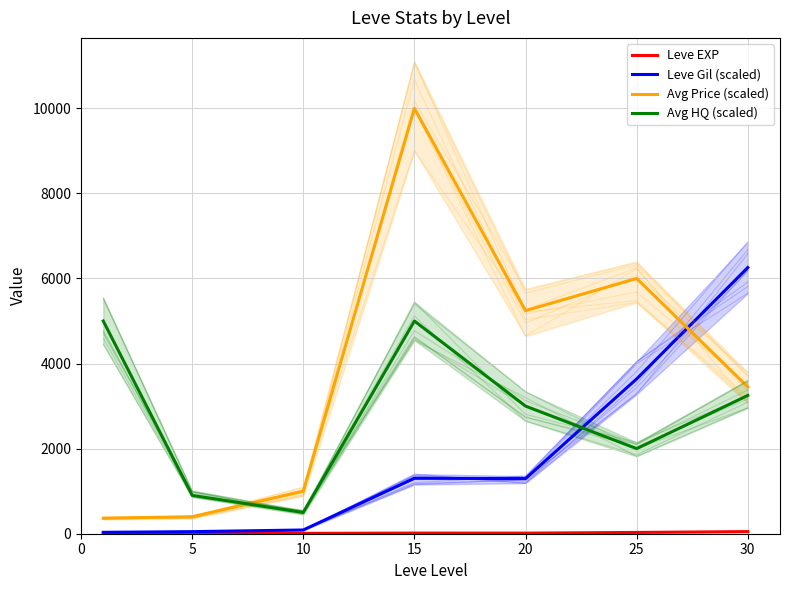

What is the difference between the second highest and second lowest values in the Leve EXP series?

26.5